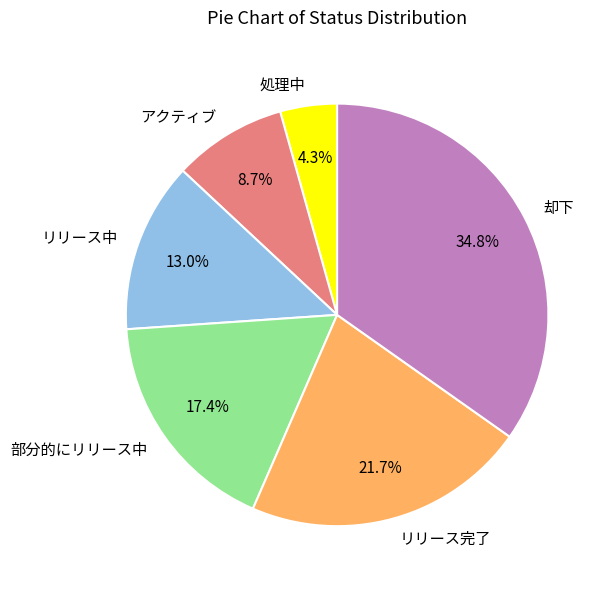

How many segments does this pie chart have?

6